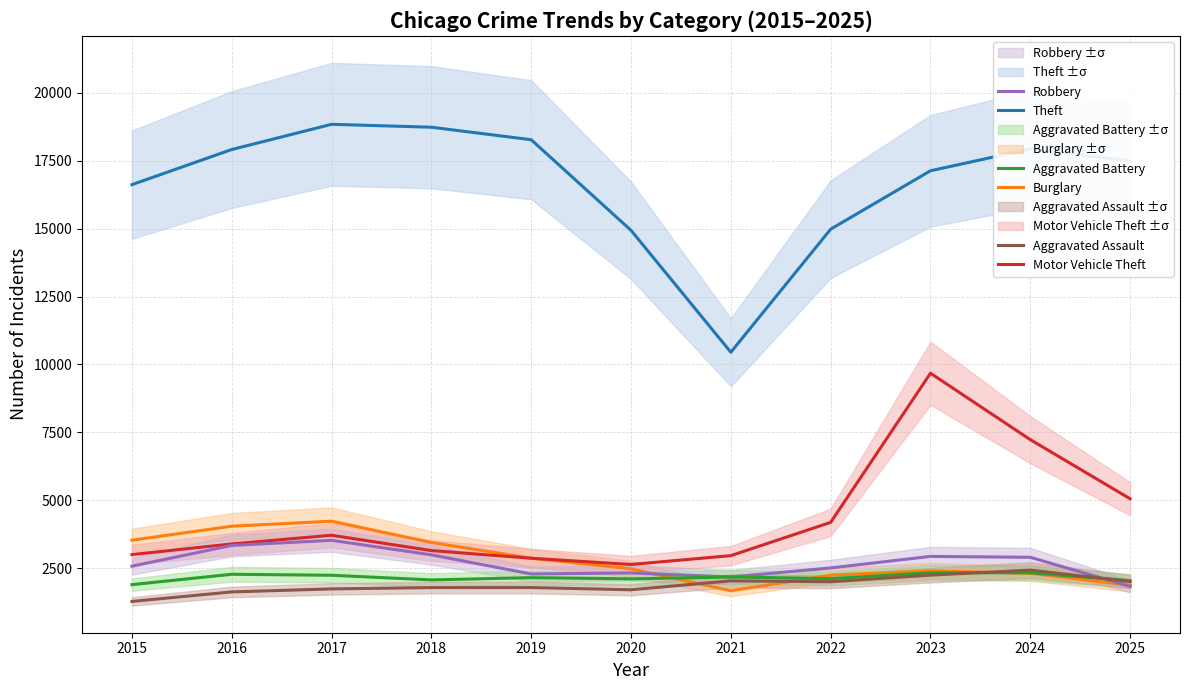

What are all the series names shown in the legend?

Theft, Burglary, Motor Vehicle Theft, Robbery, Aggravated Battery, Aggravated Assault